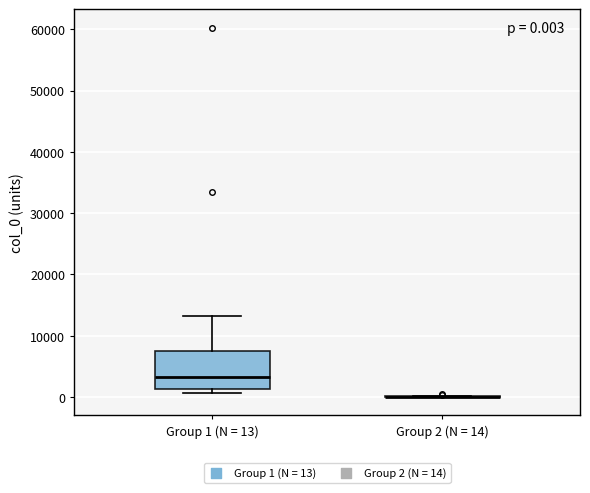

Which box is the tallest, from its lower edge to its upper edge?

Group 1 (N = 13)